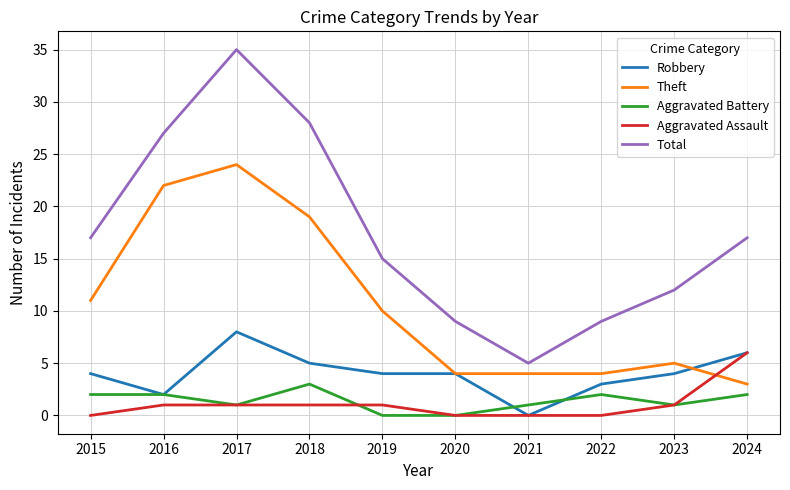

What are all the series names shown in the legend?

Robbery, Theft, Aggravated Battery, Aggravated Assault, Total